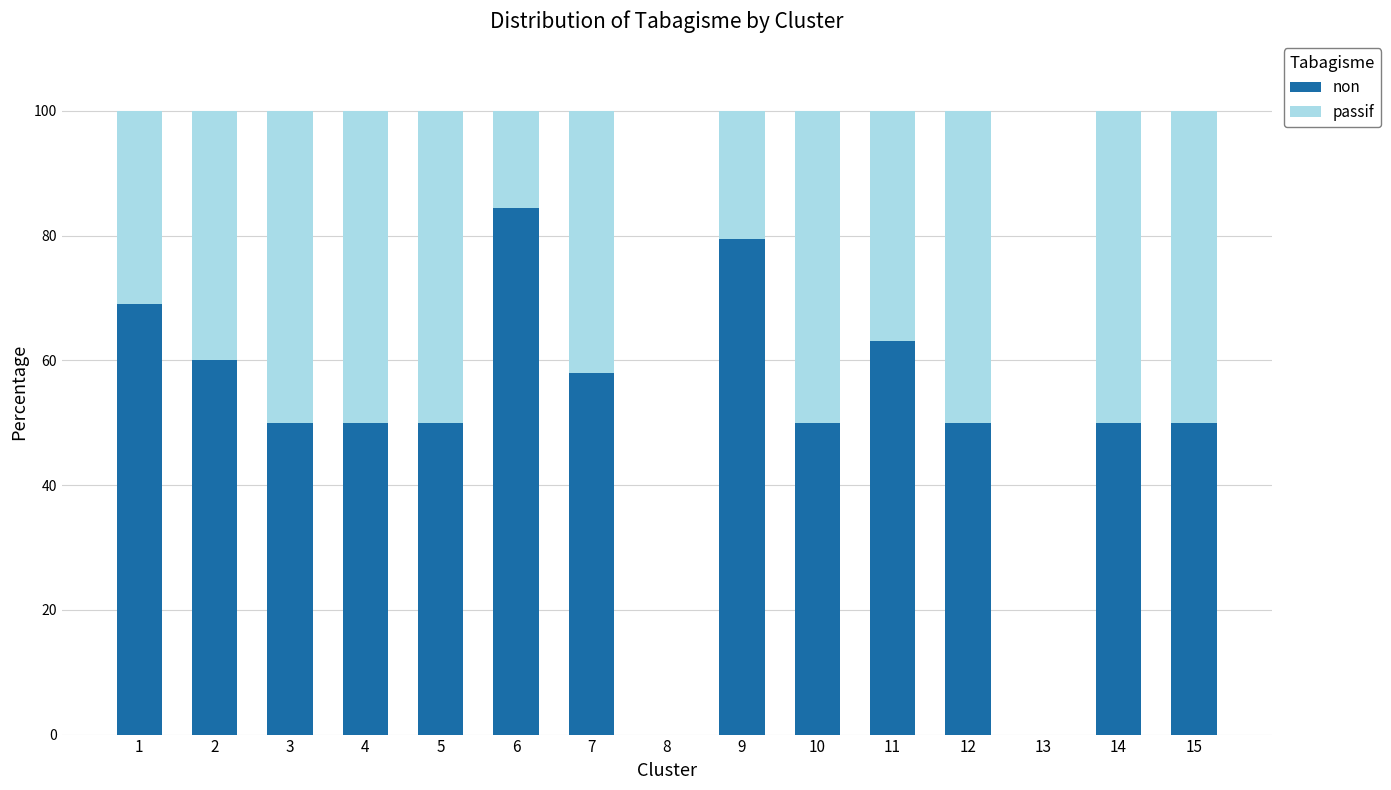

How many series are shown in this chart?

2